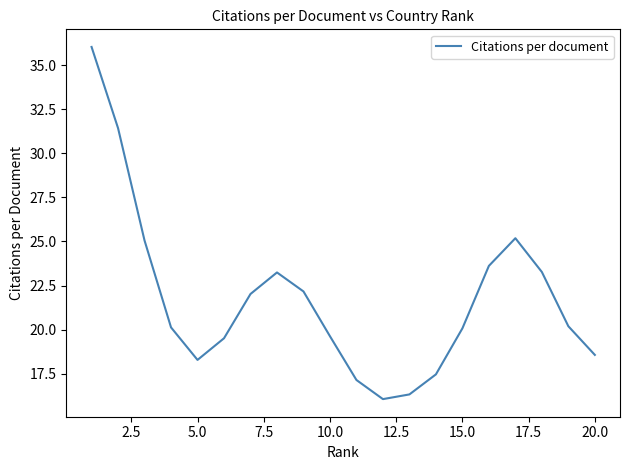

What is the minimum value shown in the chart?

16.1